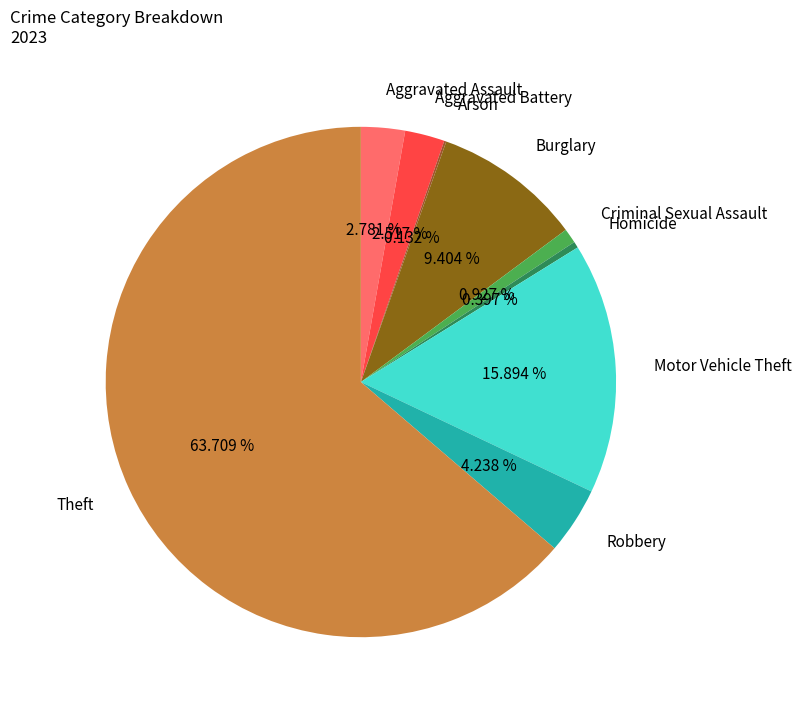

To the nearest percent, what percentage of the pie is Motor Vehicle Theft?

16%